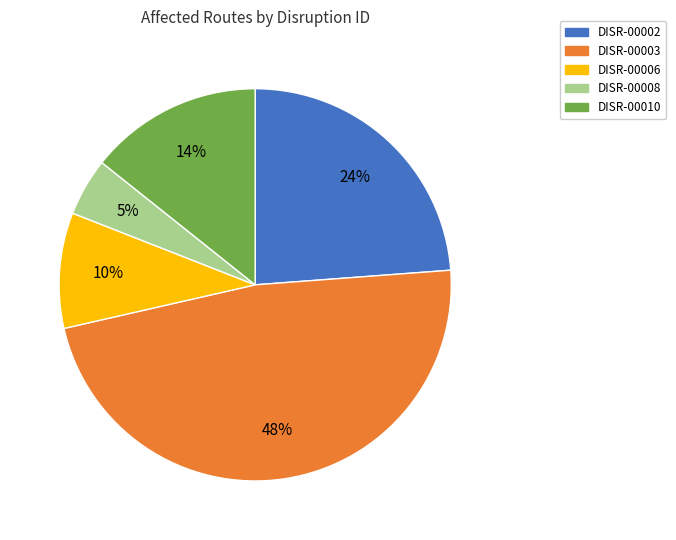

What is the ratio of the value at DISR-00006 to the value at DISR-00010?

0.7